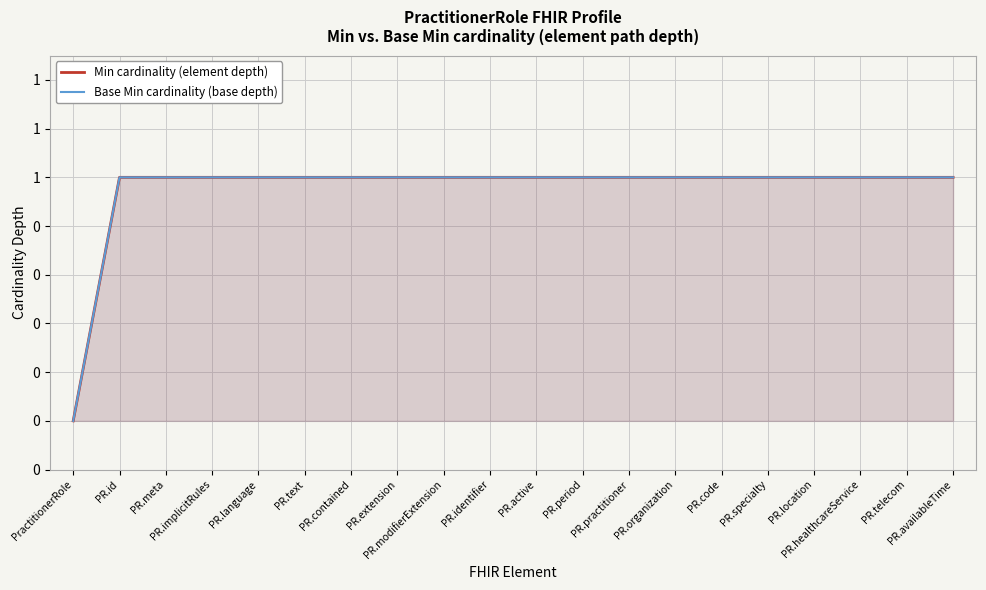

How many positive values does the Base Min cardinality (base depth) series have?

19